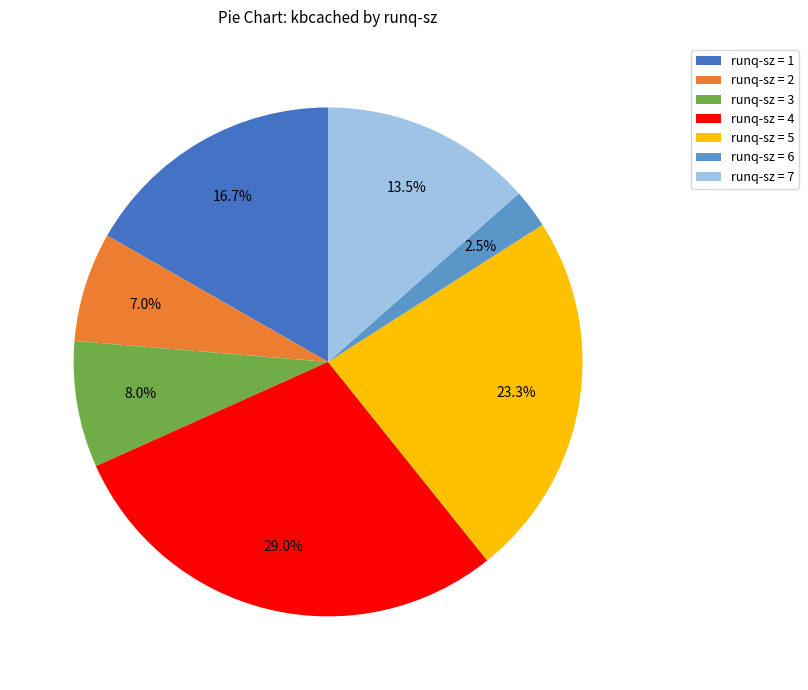

Count the number of slices in the pie.

7